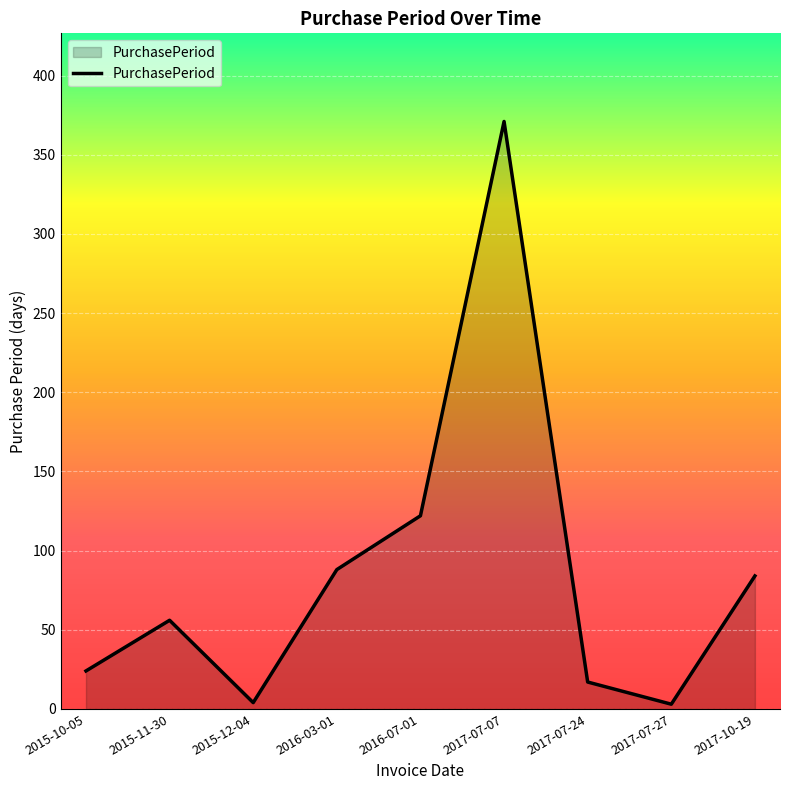

What is the difference between the maximum and minimum values?

368